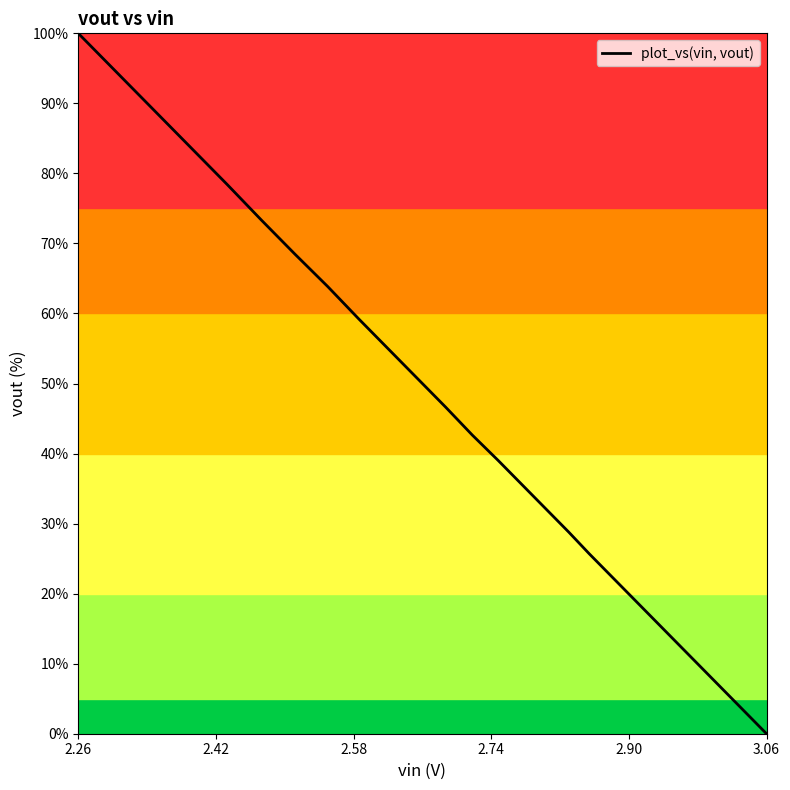

What is the difference between the maximum and minimum values?

100.0